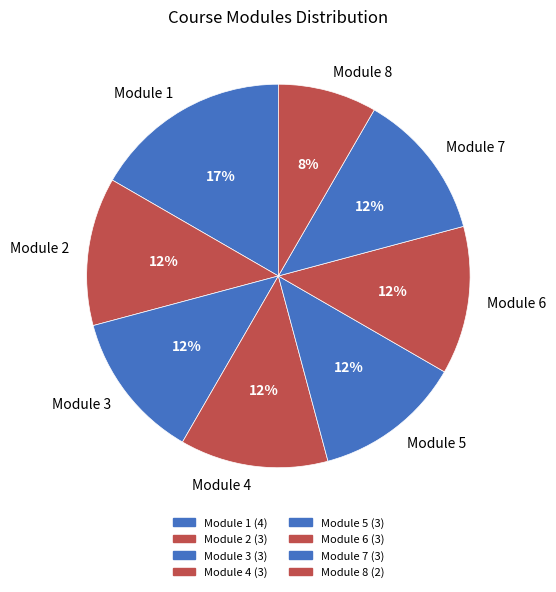

Combined, do Module 7 and Module 5 account for over 50%?

No